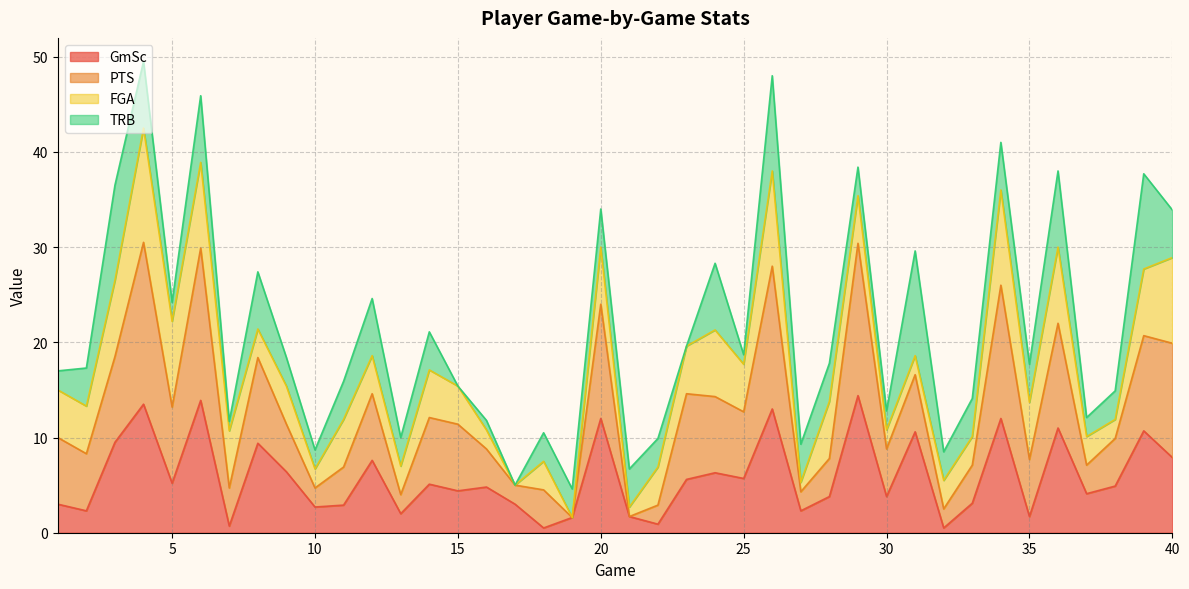

True or false: PTS and GmSc intersect in this chart.

False